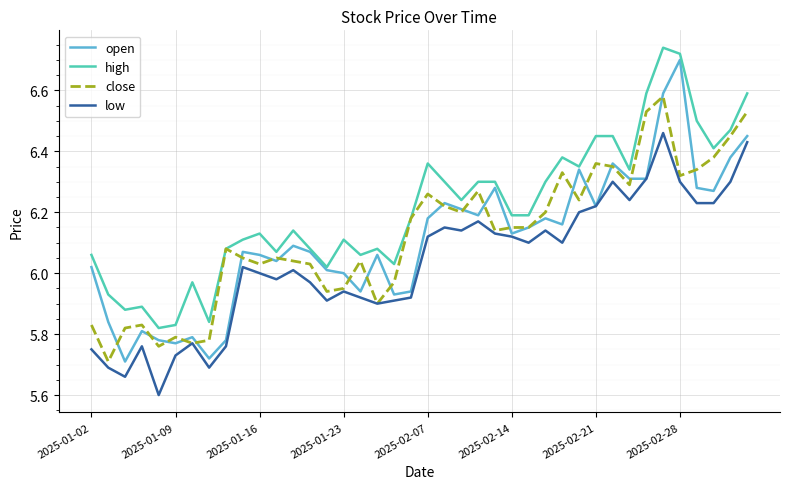

True or false: high and low cross at least once.

False